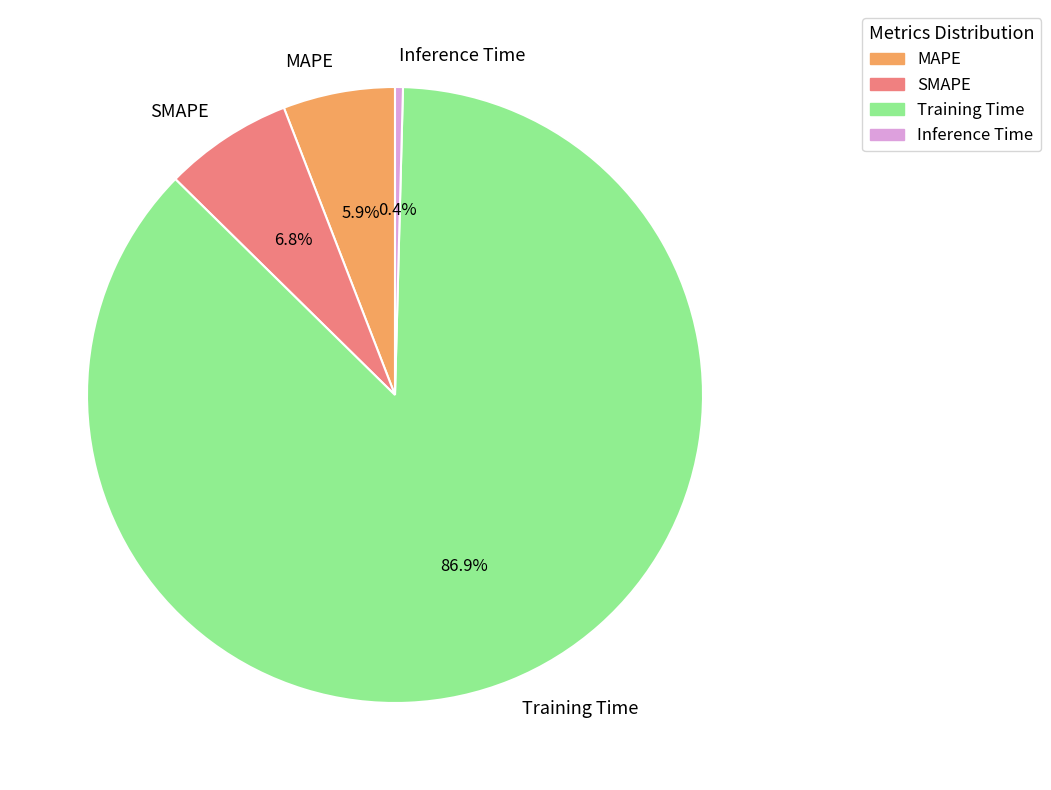

Rank the categories by value from lowest to highest.

Inference Time, MAPE, SMAPE, Training Time